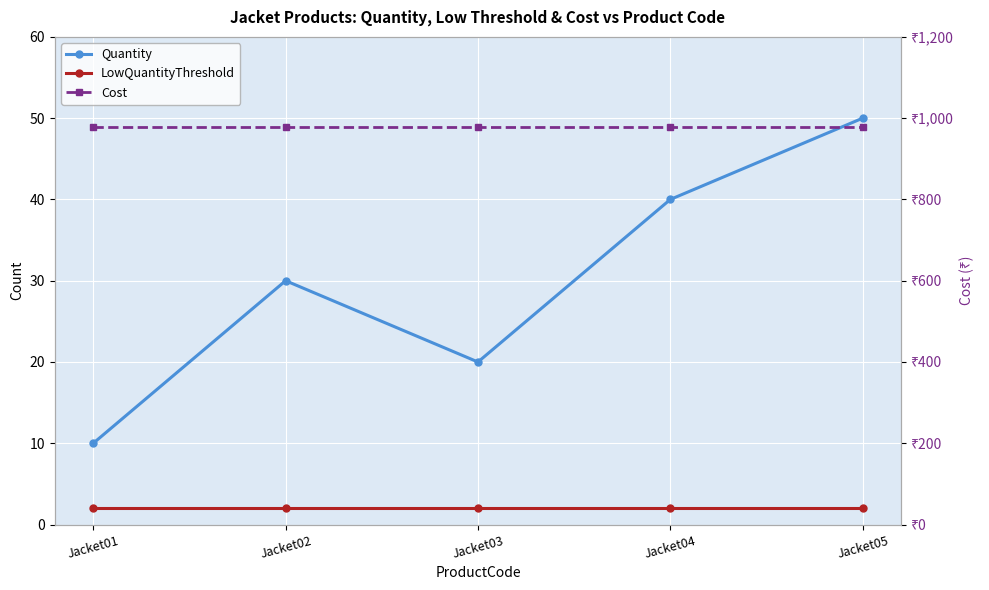

What is the sum of the Quantity values at Jacket03 and Jacket05?

70